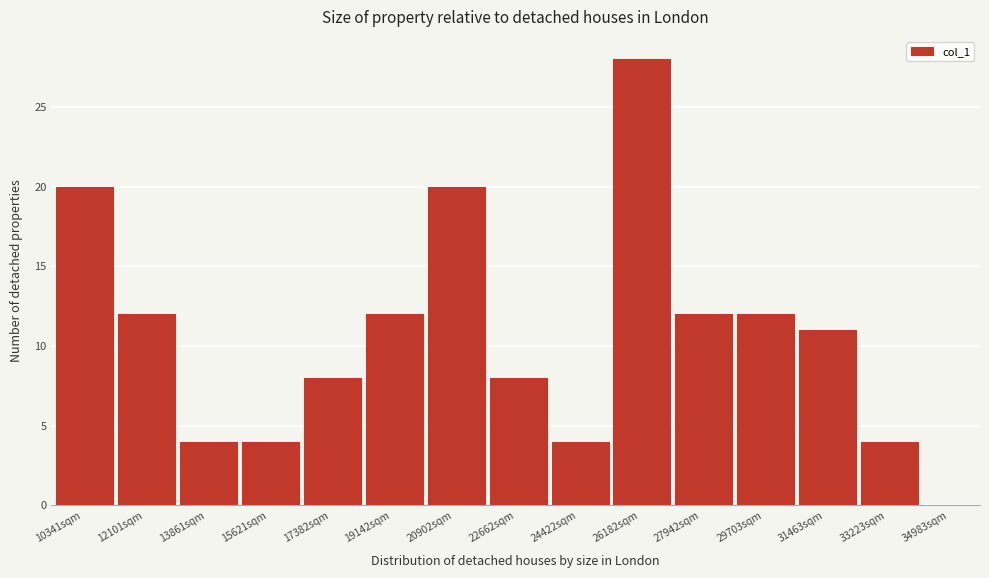

Reading right to left, extract all data points from this chart.

33223sqm=4	31463sqm=11	29703sqm=12	27942sqm=12	26182sqm=28	24422sqm=4	22662sqm=8	20902sqm=20	19142sqm=12	17382sqm=8	15621sqm=4	13861sqm=4	12101sqm=12	10341sqm=20